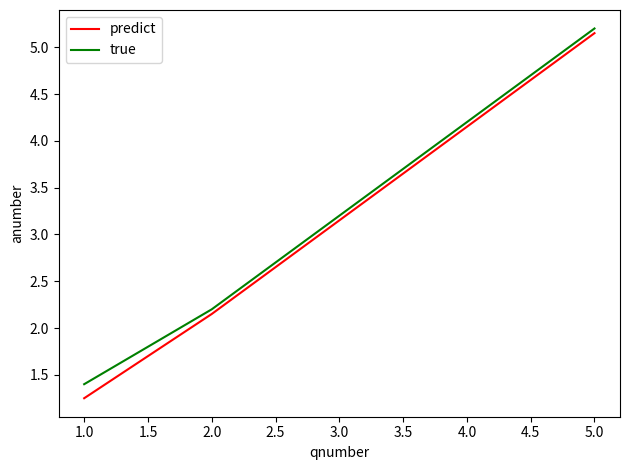

True or false: true has more than 1 points higher than both neighbors.

False